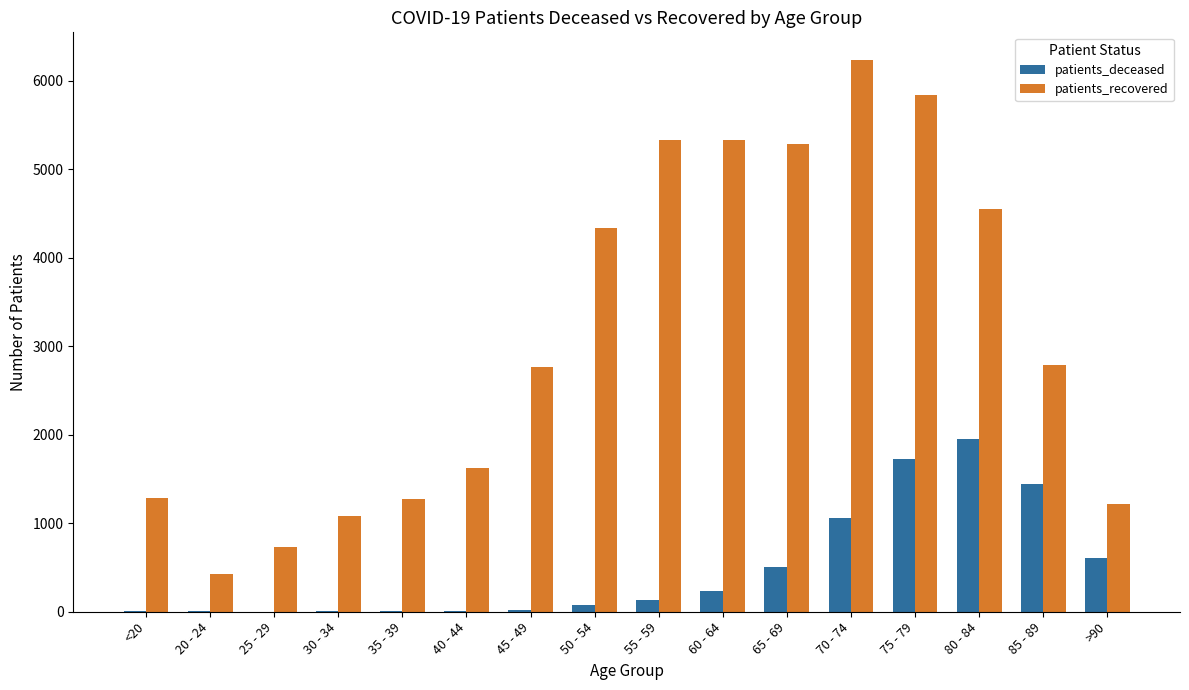

What is the spread (max minus min) of values at 30 - 34?

1071